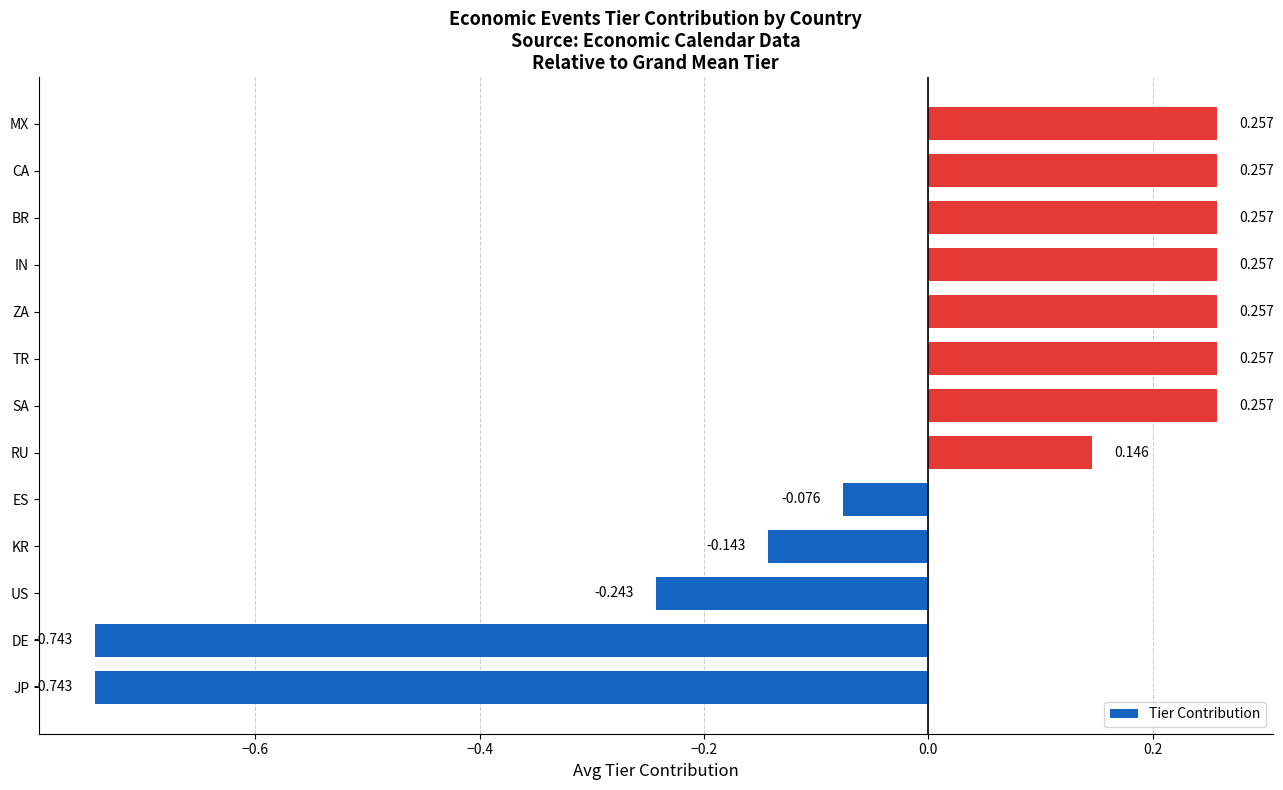

Which has a higher value, ZA or JP?

ZA